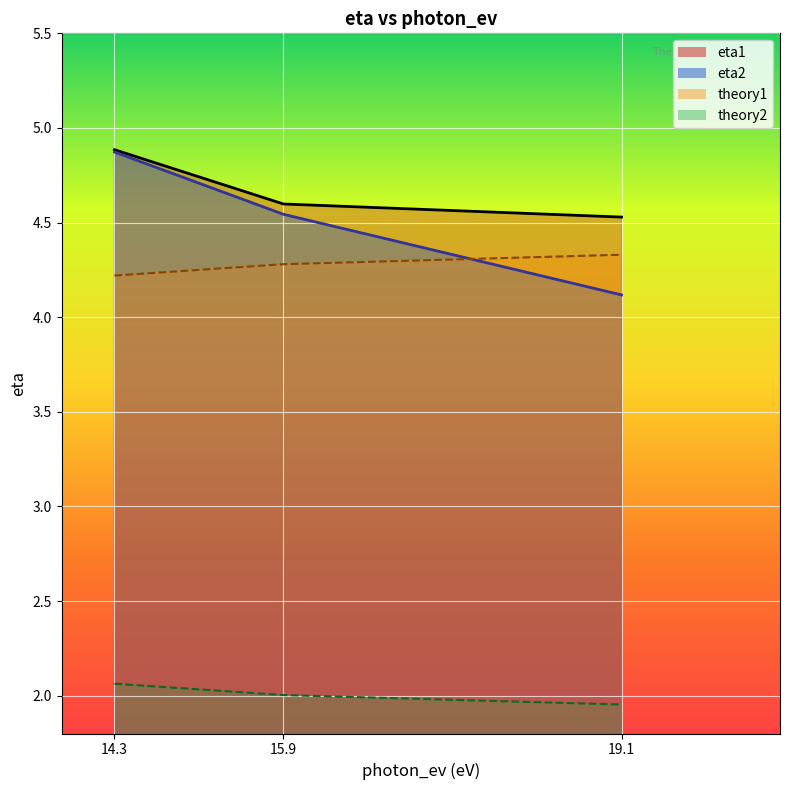

What is the total value across all series at 15.9?

15.4